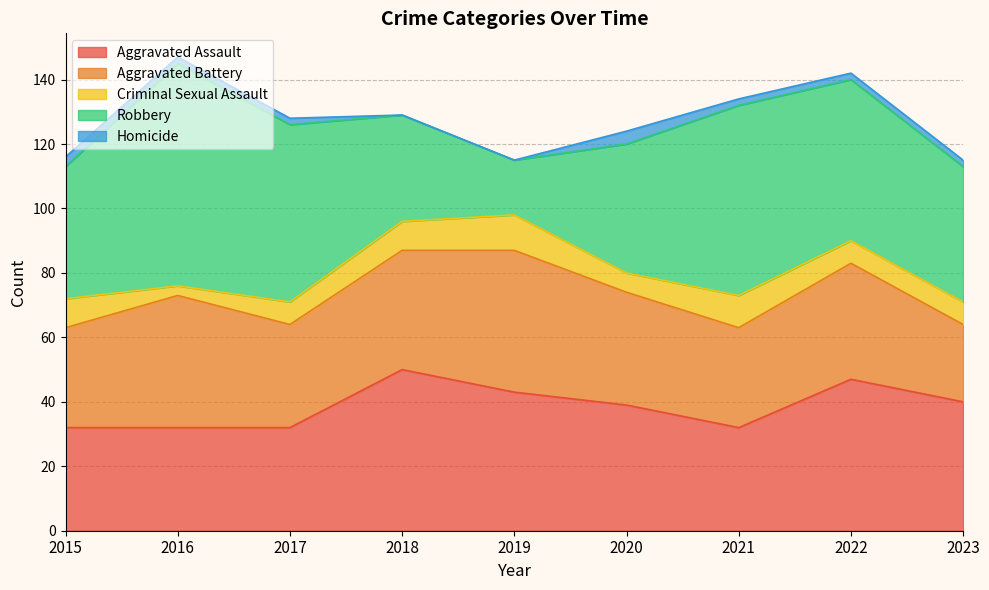

Is it true that Aggravated Battery equals 59 at 2019?

False